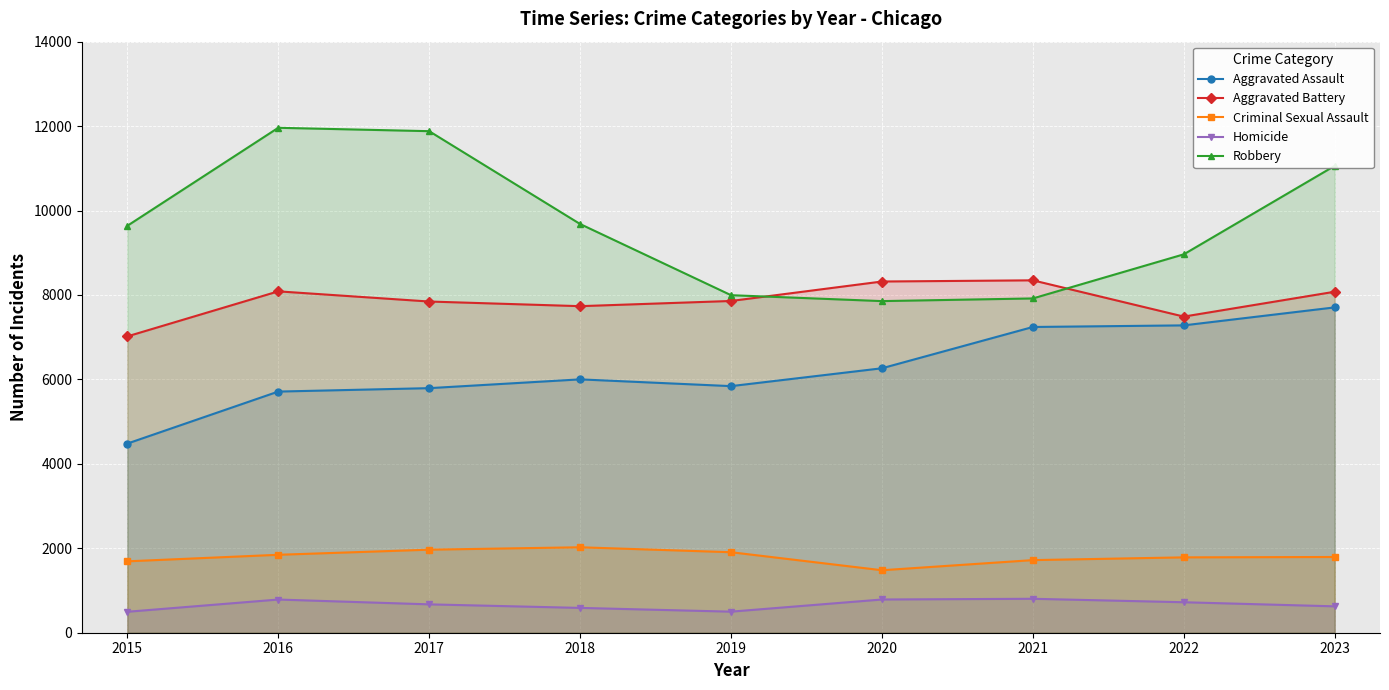

Is the value of Aggravated Battery at 2020 greater than the value of Homicide at 2023?

Yes